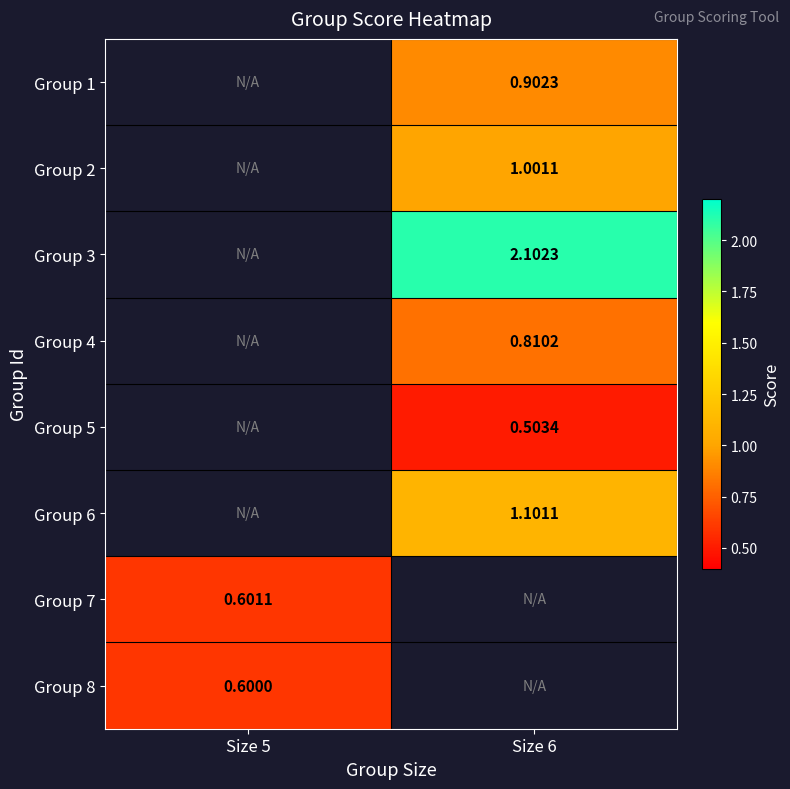

At which category does the chart reach its peak across all series?

Size 6